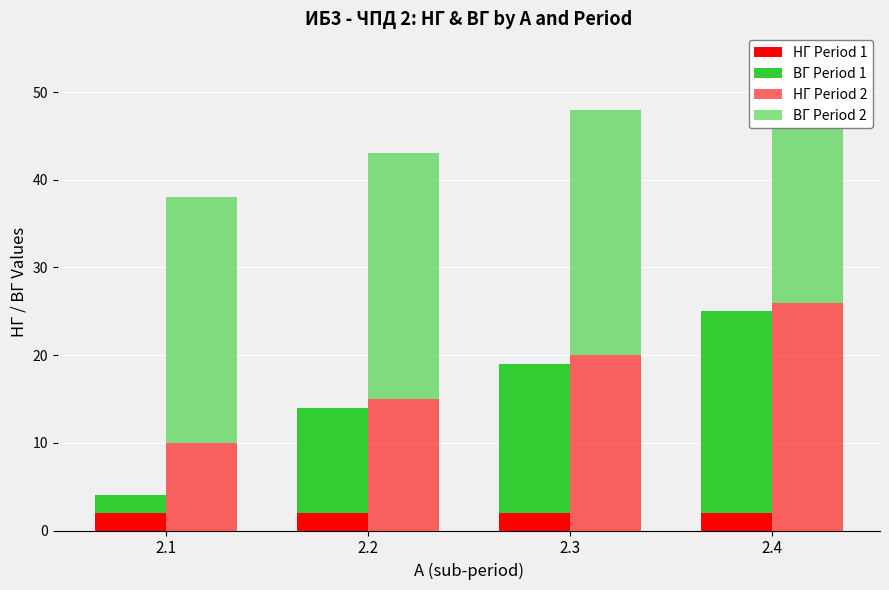

Which series has the largest range (max minus min)?

ВГ Period 1